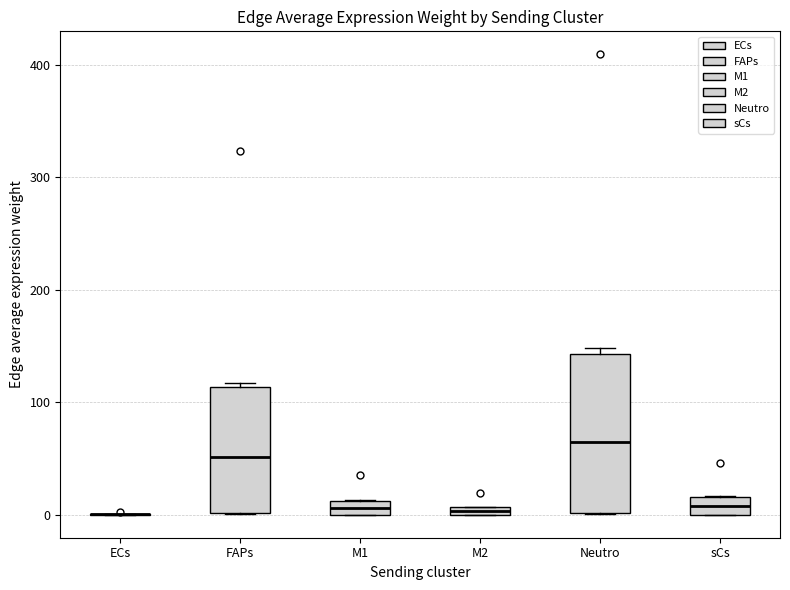

Comparing the boxes themselves (not the whiskers), which one is the tallest?

Neutro